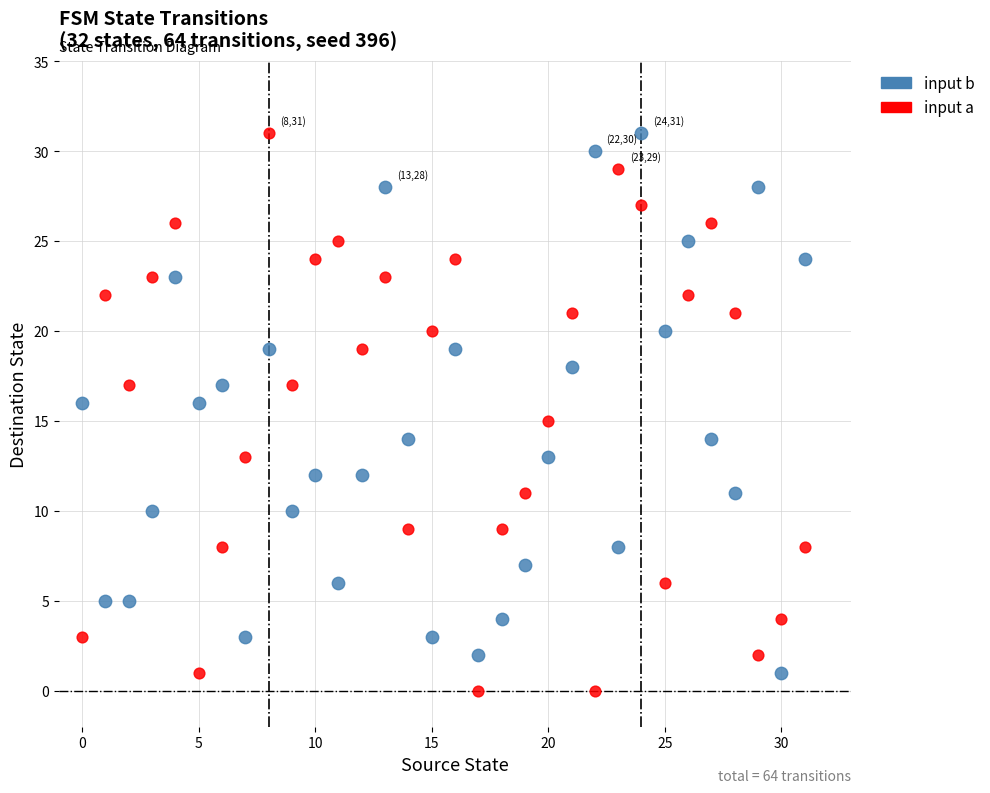

Across all data points, what is the range of Y values (max minus min)?

31